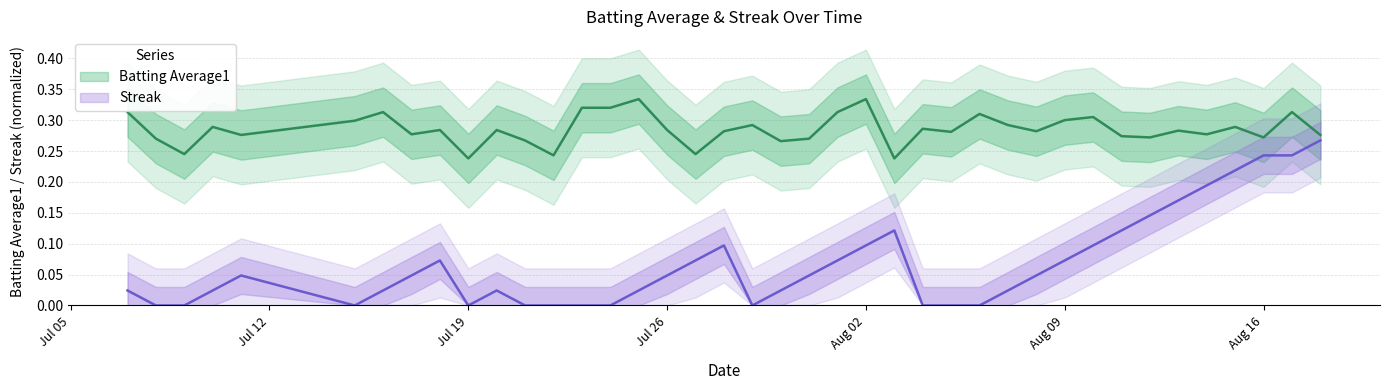

Reading left to right, list all the values displayed in this chart.

Batting Average1: 0.3	0.3	0.2	0.3	0.3	0.3	0.3	0.3	0.3	0.2	0.3	0.3	0.2	0.3	0.3	0.3	0.3	0.2	0.3	0.3	0.3	0.3	0.3	0.3	0.2	0.3	0.3	0.3	0.3	0.3	0.3	0.3	0.3	0.3	0.3	0.3	0.3	0.3	0.3	0.3
Streak: 0.0	0.0	0.0	0.0	0.0	0.0	0.0	0.0	0.1	0.0	0.0	0.0	0.0	0.0	0.0	0.0	0.0	0.1	0.1	0.0	0.0	0.0	0.1	0.1	0.1	0.0	0.0	0.0	0.0	0.0	0.1	0.1	0.1	0.1	0.2	0.2	0.2	0.2	0.2	0.3